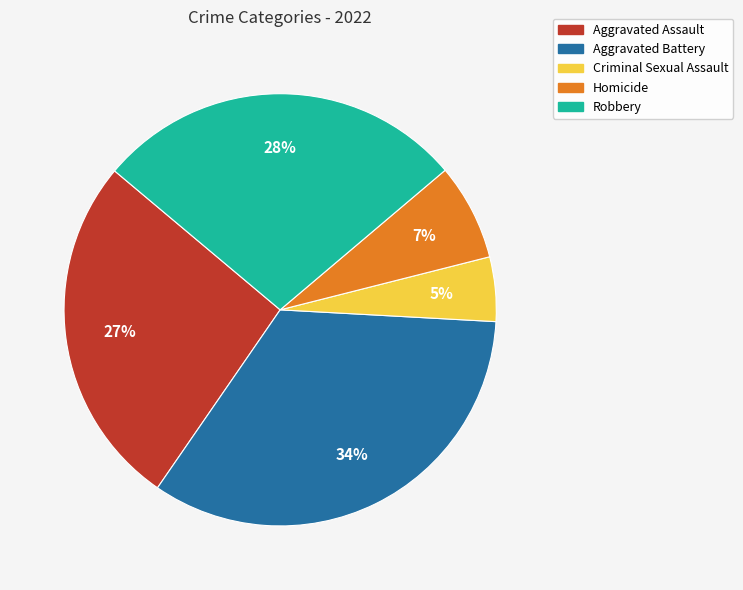

Is Aggravated Assault the majority of the pie?

No